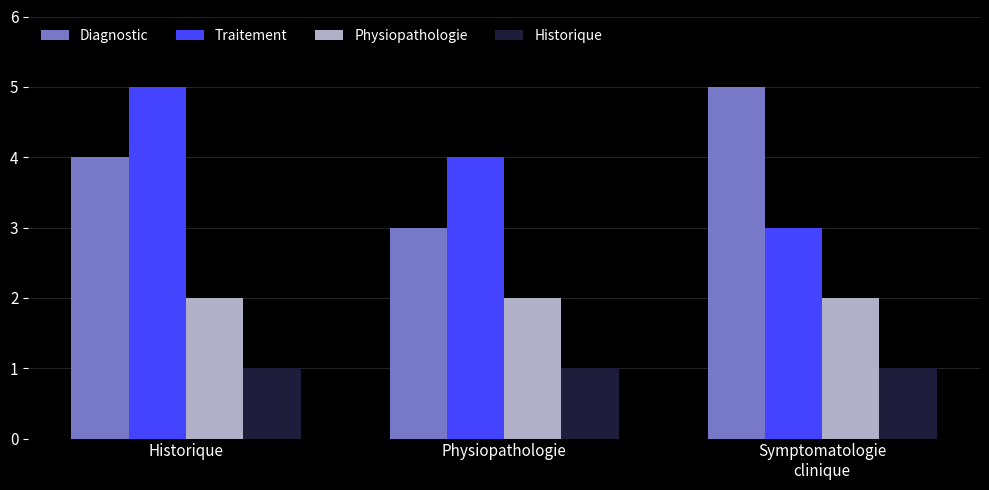

What is the difference between the maximum and second lowest values in the Diagnostic series?

1